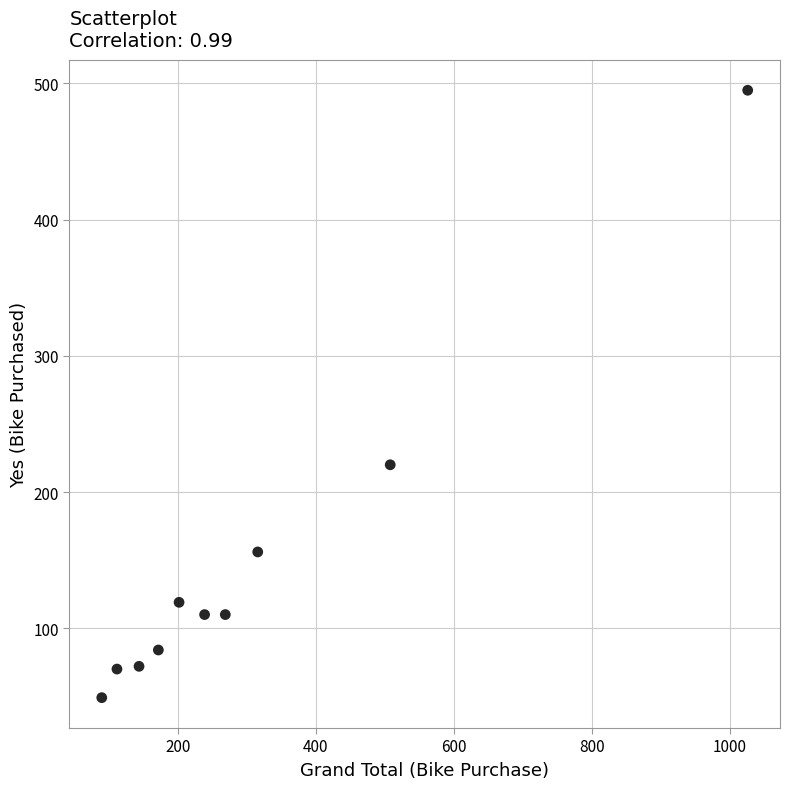

What is the range of Y values (max minus min)?

446